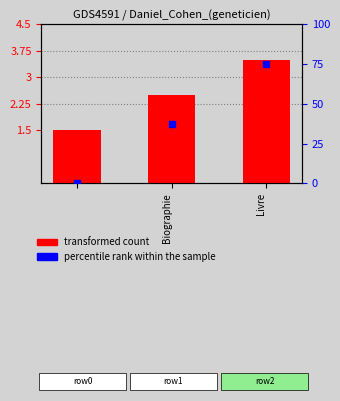

The transformed count series shows 2.7 at Biographie. True or false?

False